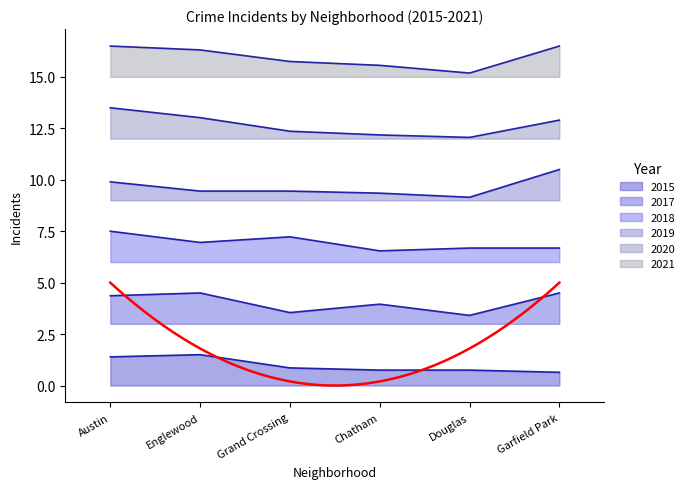

Is it true that 2018 equals 1.6 at Austin?

False